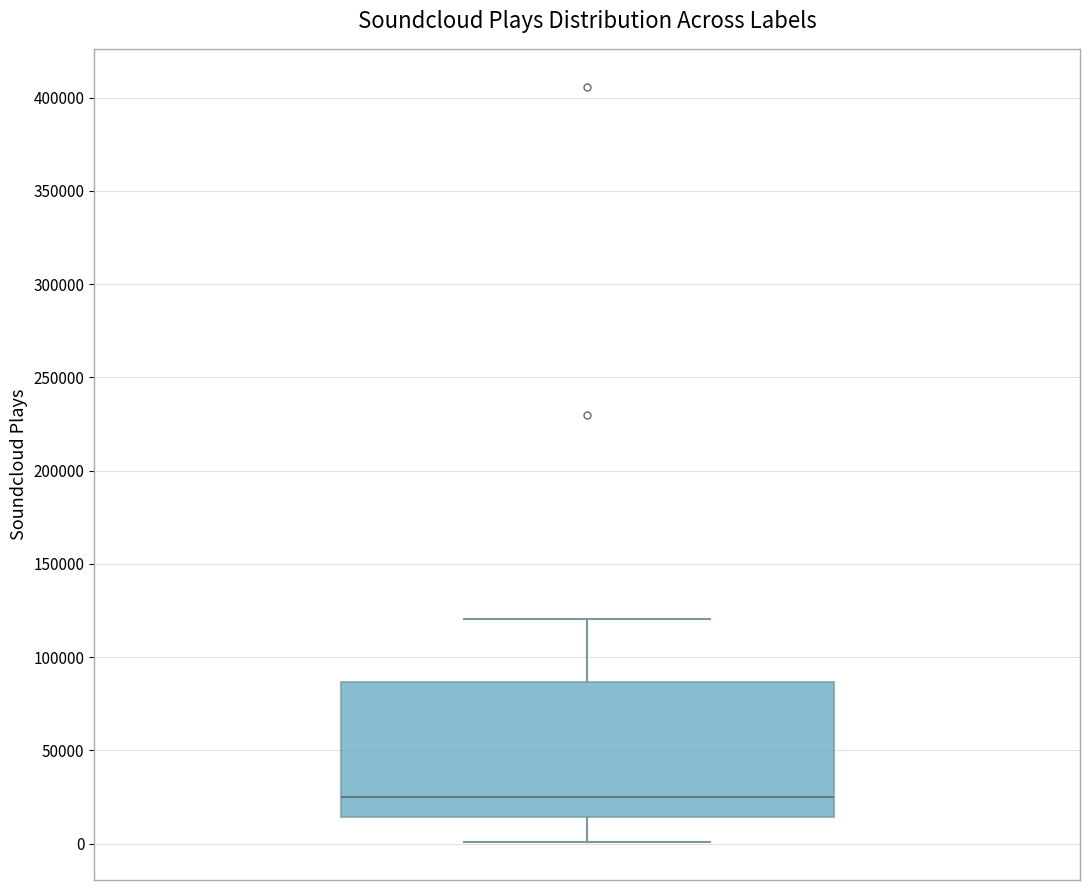

Transcribe this box plot: give where the median line is, the range the box spans, and where the two whiskers end, as read against the y-axis. The values are not printed on the chart, so give them approximately, as read against the axis.

median 25000, box 15000 to 85000, whiskers 0 to 120000